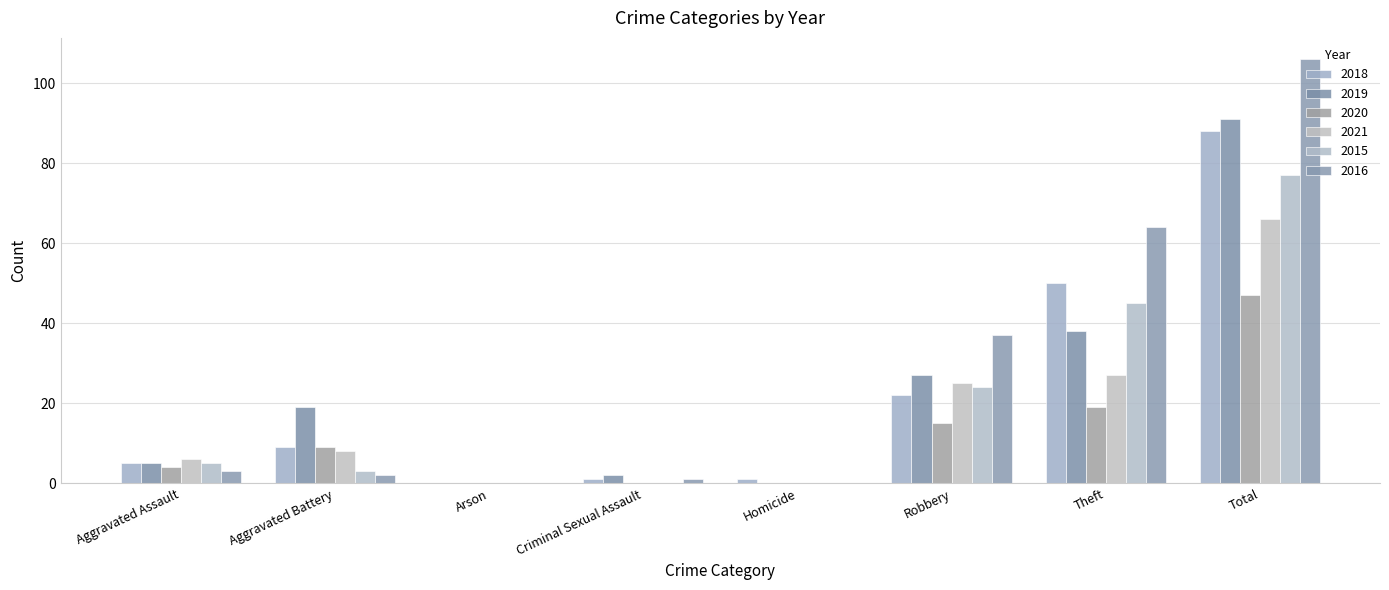

What is the average value of the 2018 series?

22